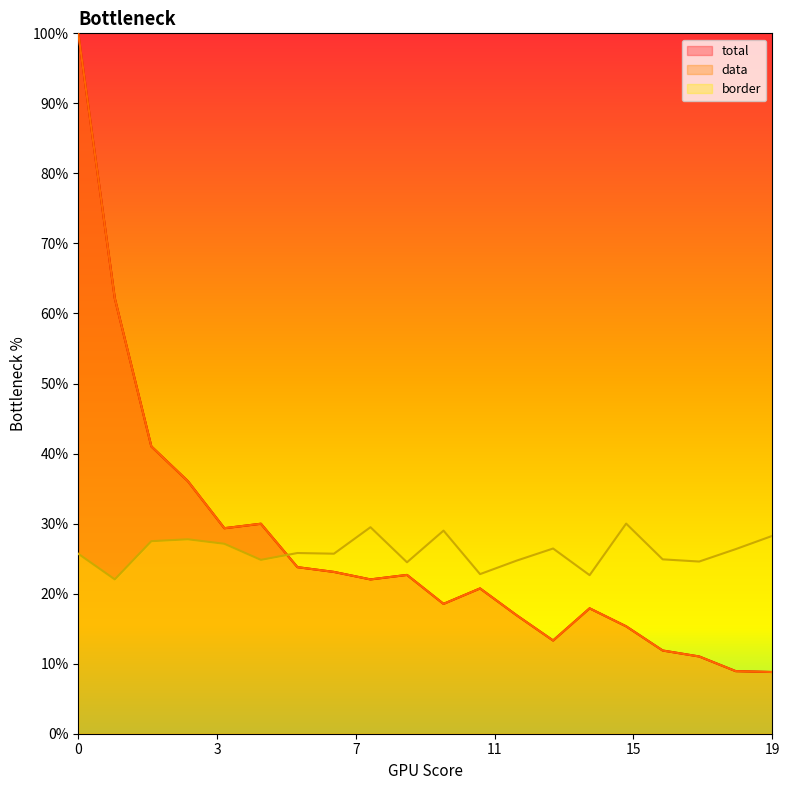

How many interior local valleys does the data series have?

4